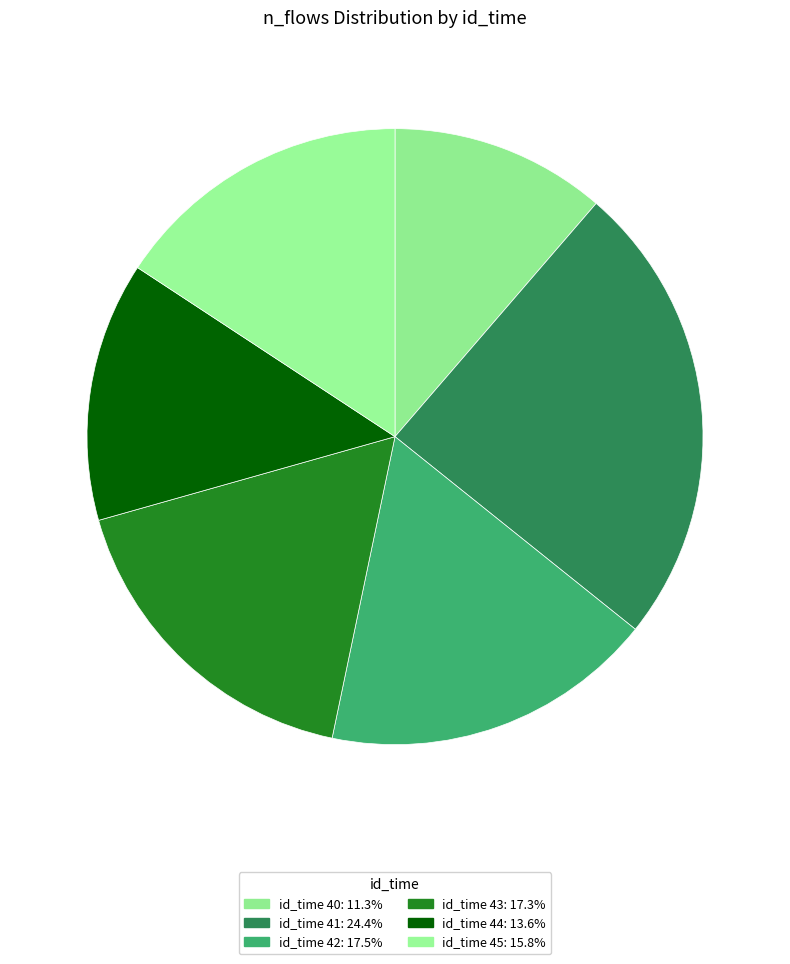

Count the number of slices in the pie.

6